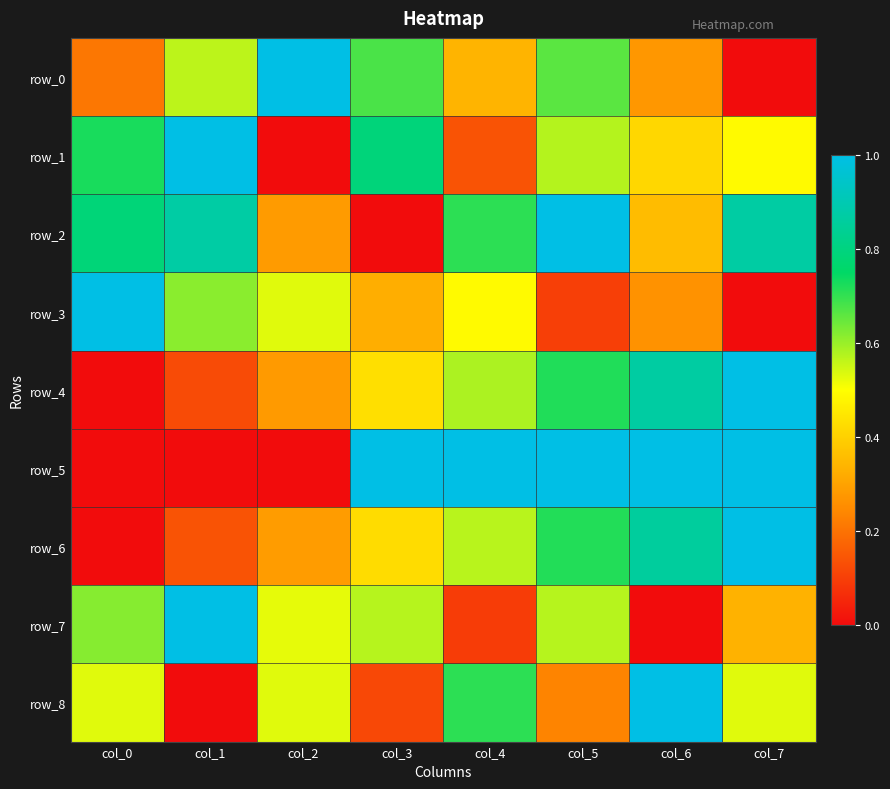

What is the maximum value for row_5?

1.0